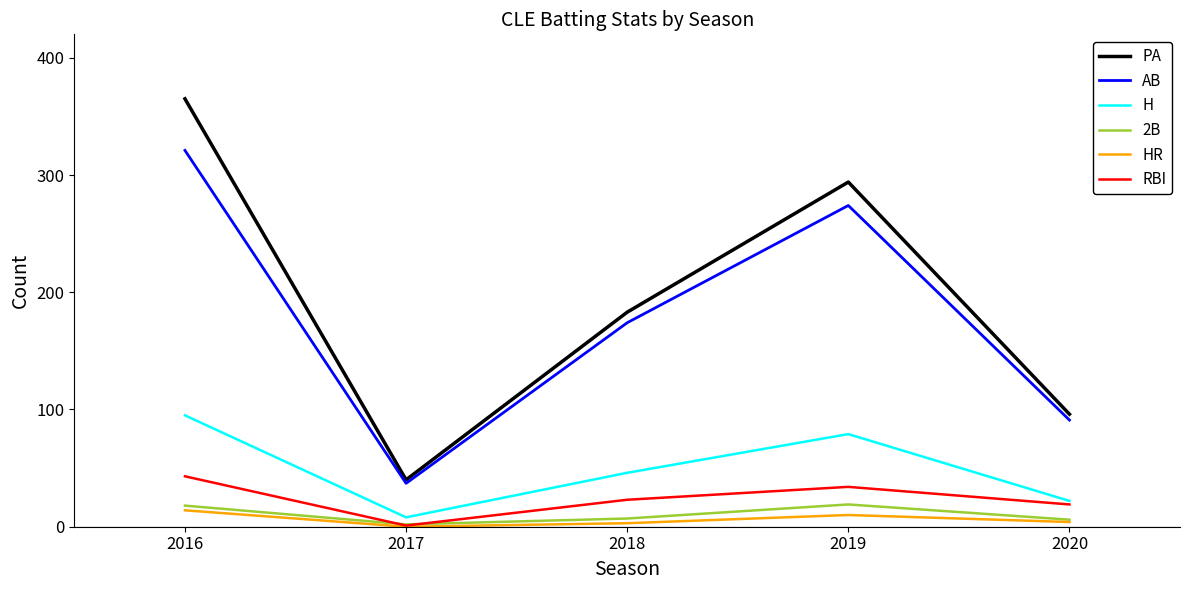

At which label does H first exceed 46?

2016